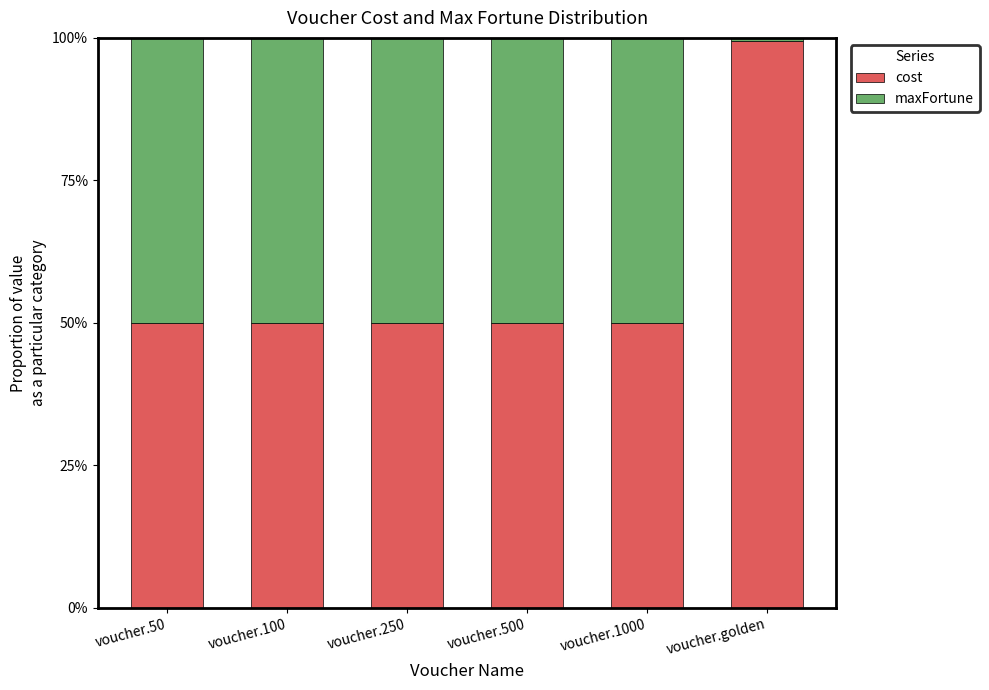

List the series in order of their peak value, lowest first.

maxFortune, cost